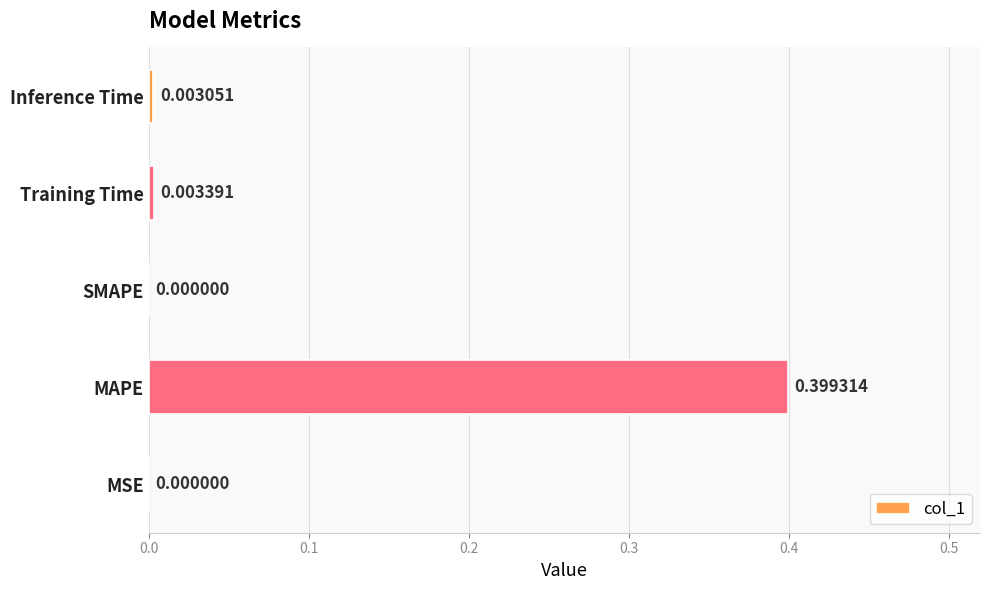

Which label corresponds to the largest value in the chart?

MAPE